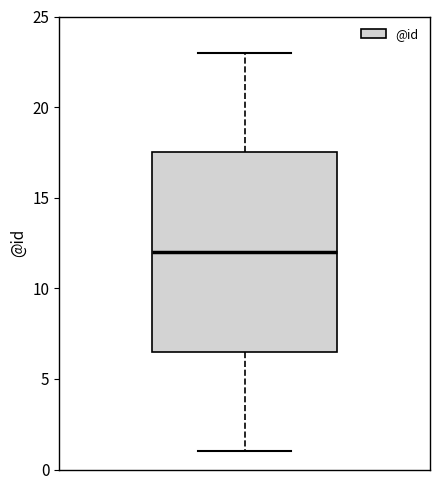

Where is the upper edge of the box on the y-axis? The values are not printed on the chart, so give them approximately, as read against the axis.

17.5